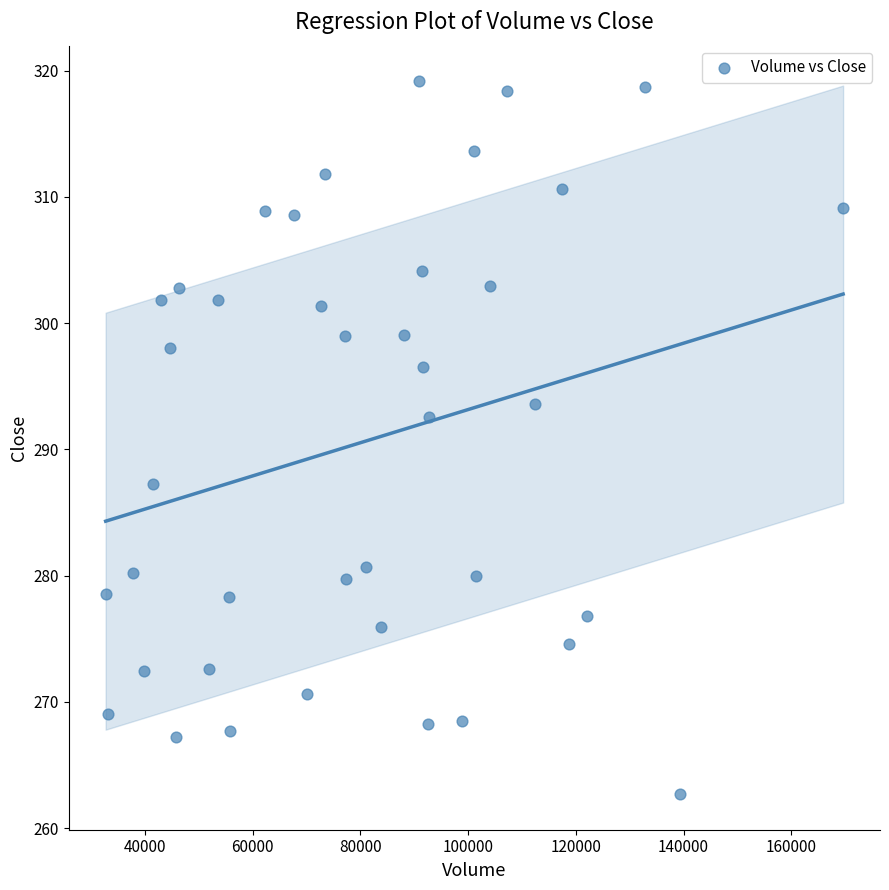

What is the range of X values (max minus min)?

136945.0